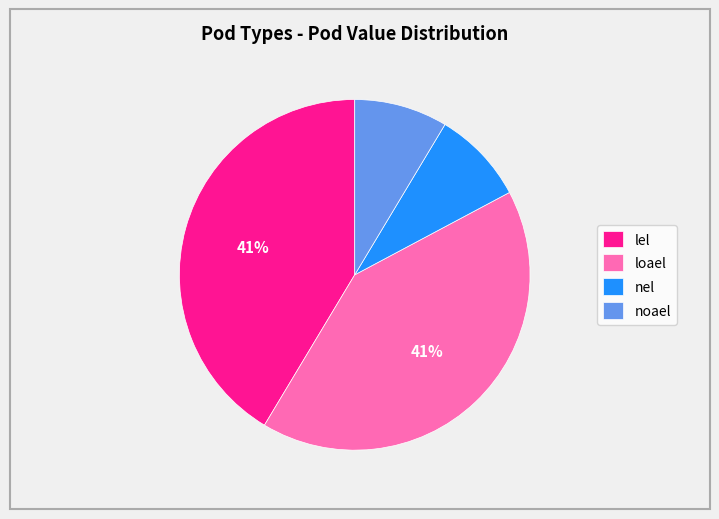

Is noael the majority of the pie?

No